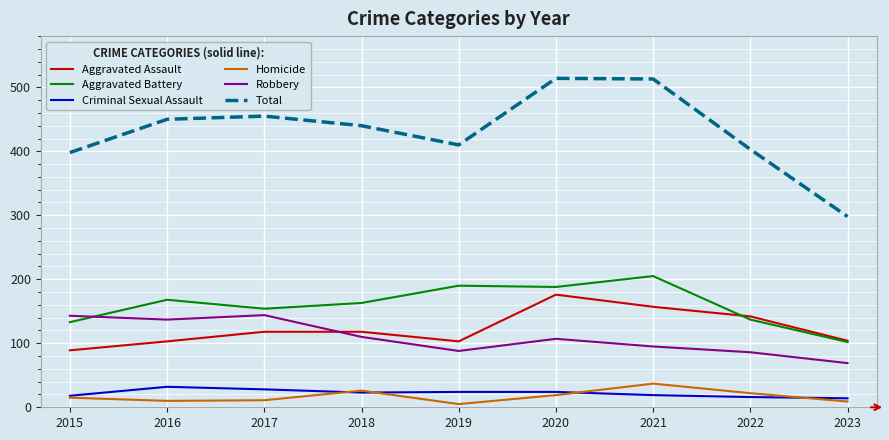

Which series has the widest spread of values?

Total